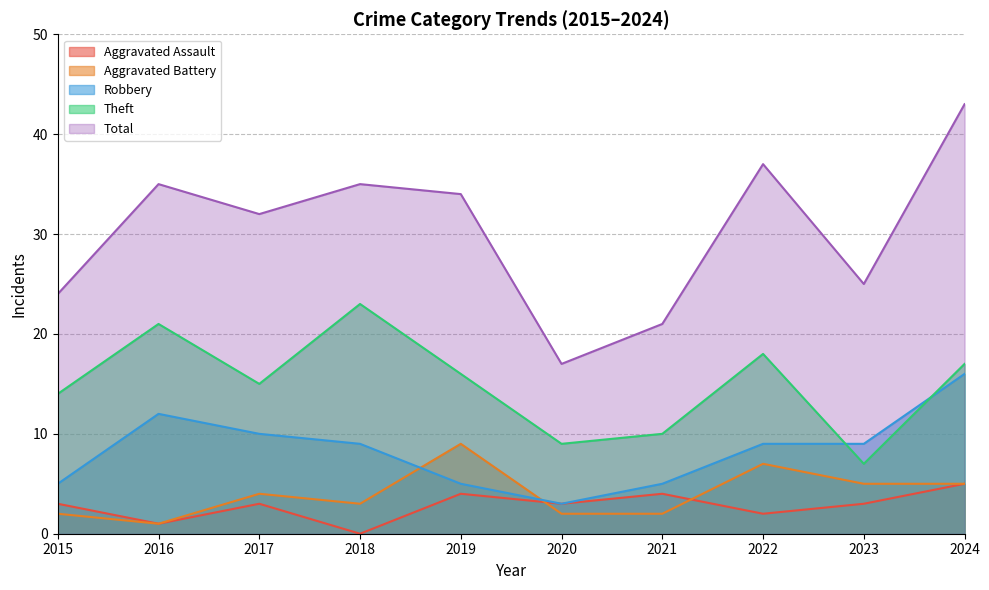

Reading right to left, transcribe all the data shown in this chart.

Aggravated Assault: 5	3	2	4	3	4	0	3	1	3
Aggravated Battery: 5	5	7	2	2	9	3	4	1	2
Robbery: 16	9	9	5	3	5	9	10	12	5
Theft: 17	7	18	10	9	16	23	15	21	14
Total: 43	25	37	21	17	34	35	32	35	24